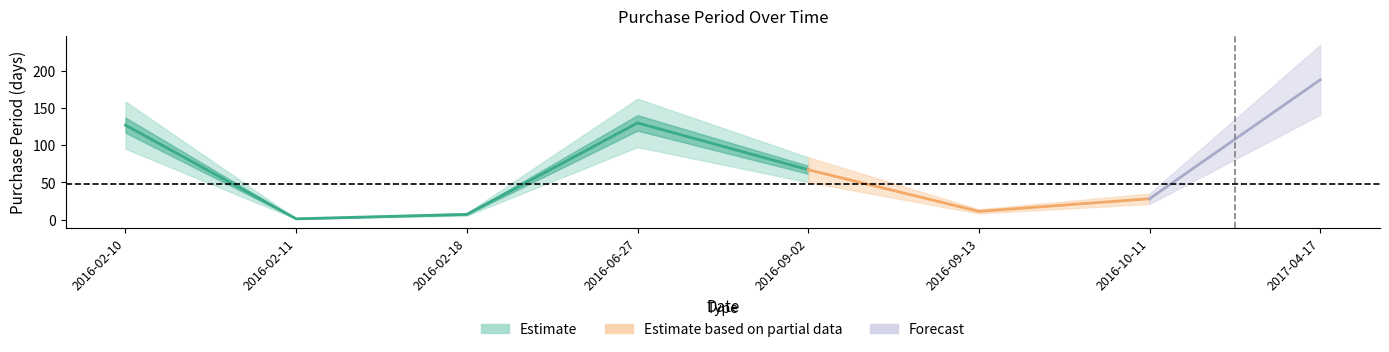

True or false: the data has more than 2 interior local peaks.

False